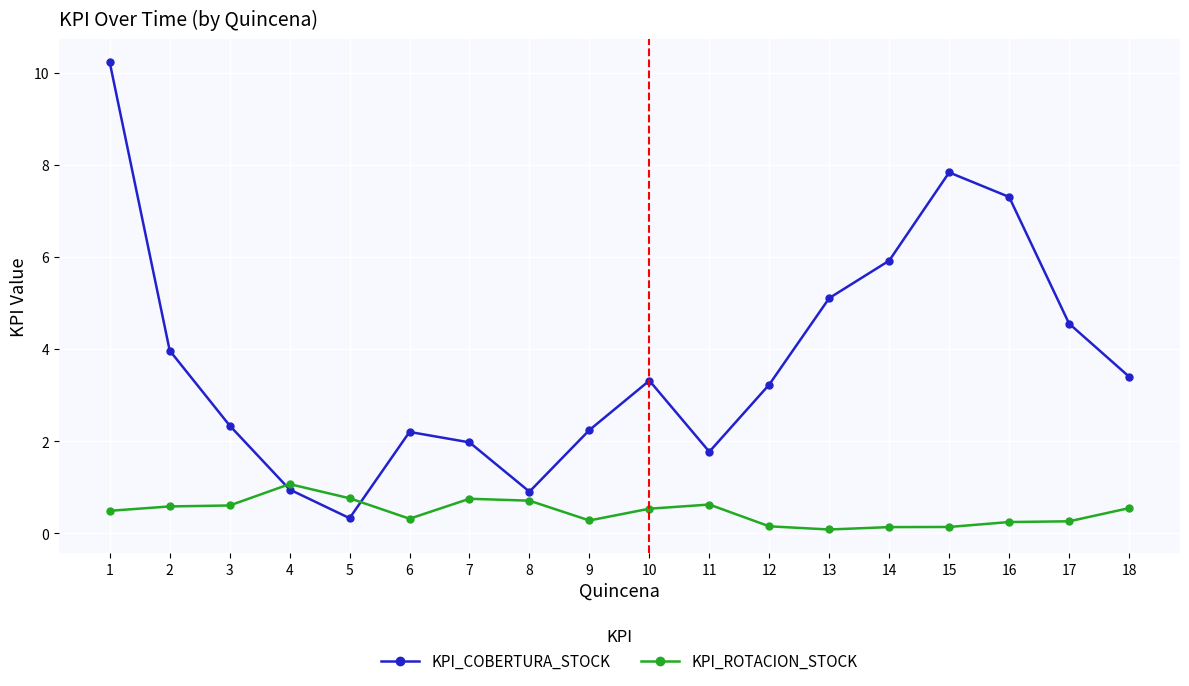

List the series in order of their overall mean, lowest first.

KPI_ROTACION_STOCK, KPI_COBERTURA_STOCK